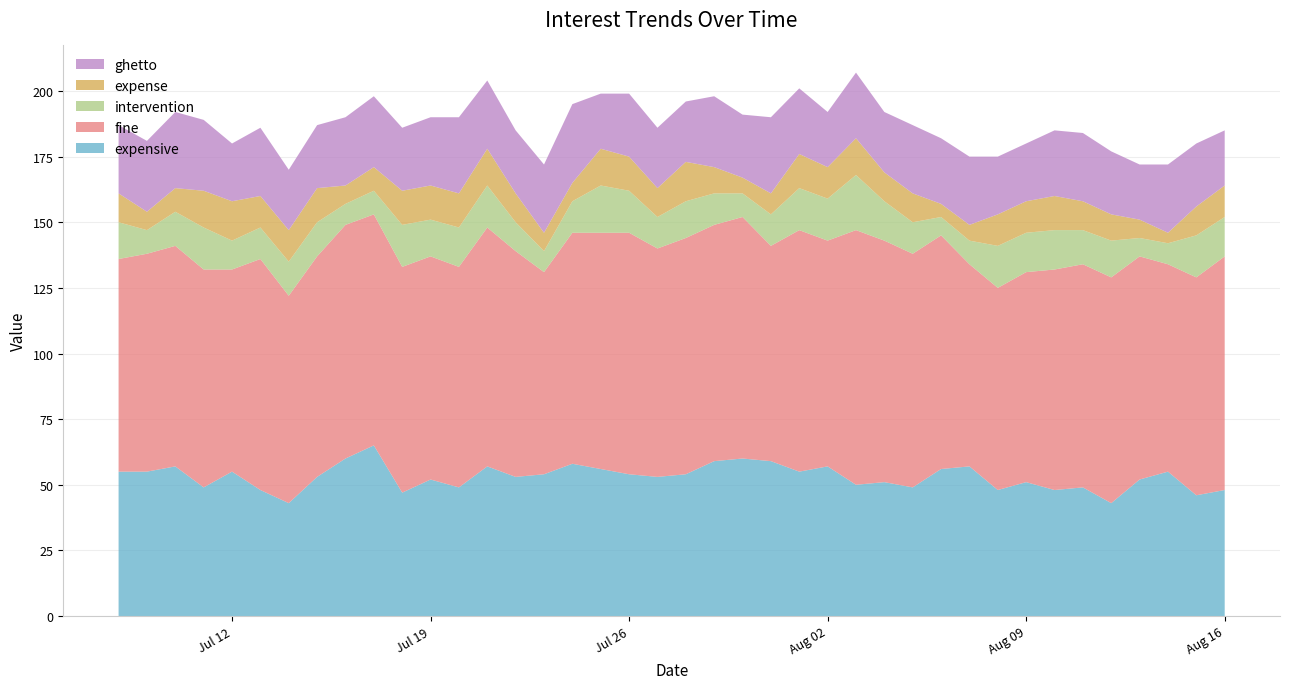

Reading left to right, list all the values displayed in this chart.

expensive: 2016-07-08=55	2016-07-09=55	2016-07-10=57	2016-07-11=49	2016-07-12=55	2016-07-13=48	2016-07-14=43	2016-07-15=53	2016-07-16=60	2016-07-17=65	2016-07-18=47	2016-07-19=52	2016-07-20=49	2016-07-21=57	2016-07-22=53	2016-07-23=54	2016-07-24=58	2016-07-25=56	2016-07-26=54	2016-07-27=53	2016-07-28=54	2016-07-29=59	2016-07-30=60	2016-07-31=59	2016-08-01=55	2016-08-02=57	2016-08-03=50	2016-08-04=51	2016-08-05=49	2016-08-06=56	2016-08-07=57	2016-08-08=48	2016-08-09=51	2016-08-10=48	2016-08-11=49	2016-08-12=43	2016-08-13=52	2016-08-14=55	2016-08-15=46	2016-08-16=48
fine: 2016-07-08=81	2016-07-09=83	2016-07-10=84	2016-07-11=83	2016-07-12=77	2016-07-13=88	2016-07-14=79	2016-07-15=84	2016-07-16=89	2016-07-17=88	2016-07-18=86	2016-07-19=85	2016-07-20=84	2016-07-21=91	2016-07-22=86	2016-07-23=77	2016-07-24=88	2016-07-25=90	2016-07-26=92	2016-07-27=87	2016-07-28=90	2016-07-29=90	2016-07-30=92	2016-07-31=82	2016-08-01=92	2016-08-02=86	2016-08-03=97	2016-08-04=92	2016-08-05=89	2016-08-06=89	2016-08-07=77	2016-08-08=77	2016-08-09=80	2016-08-10=84	2016-08-11=85	2016-08-12=86	2016-08-13=85	2016-08-14=79	2016-08-15=83	2016-08-16=89
intervention: 2016-07-08=14	2016-07-09=9	2016-07-10=13	2016-07-11=16	2016-07-12=11	2016-07-13=12	2016-07-14=13	2016-07-15=13	2016-07-16=8	2016-07-17=9	2016-07-18=16	2016-07-19=14	2016-07-20=15	2016-07-21=16	2016-07-22=11	2016-07-23=8	2016-07-24=12	2016-07-25=18	2016-07-26=16	2016-07-27=12	2016-07-28=14	2016-07-29=12	2016-07-30=9	2016-07-31=12	2016-08-01=16	2016-08-02=16	2016-08-03=21	2016-08-04=15	2016-08-05=12	2016-08-06=7	2016-08-07=9	2016-08-08=16	2016-08-09=15	2016-08-10=15	2016-08-11=13	2016-08-12=14	2016-08-13=7	2016-08-14=8	2016-08-15=16	2016-08-16=15
expense: 2016-07-08=11	2016-07-09=7	2016-07-10=9	2016-07-11=14	2016-07-12=15	2016-07-13=12	2016-07-14=12	2016-07-15=13	2016-07-16=7	2016-07-17=9	2016-07-18=13	2016-07-19=13	2016-07-20=13	2016-07-21=14	2016-07-22=11	2016-07-23=7	2016-07-24=7	2016-07-25=14	2016-07-26=13	2016-07-27=11	2016-07-28=15	2016-07-29=10	2016-07-30=6	2016-07-31=8	2016-08-01=13	2016-08-02=12	2016-08-03=14	2016-08-04=11	2016-08-05=11	2016-08-06=5	2016-08-07=6	2016-08-08=12	2016-08-09=12	2016-08-10=13	2016-08-11=11	2016-08-12=10	2016-08-13=7	2016-08-14=4	2016-08-15=11	2016-08-16=12
ghetto: 2016-07-08=26	2016-07-09=27	2016-07-10=29	2016-07-11=27	2016-07-12=22	2016-07-13=26	2016-07-14=23	2016-07-15=24	2016-07-16=26	2016-07-17=27	2016-07-18=24	2016-07-19=26	2016-07-20=29	2016-07-21=26	2016-07-22=24	2016-07-23=26	2016-07-24=30	2016-07-25=21	2016-07-26=24	2016-07-27=23	2016-07-28=23	2016-07-29=27	2016-07-30=24	2016-07-31=29	2016-08-01=25	2016-08-02=21	2016-08-03=25	2016-08-04=23	2016-08-05=26	2016-08-06=25	2016-08-07=26	2016-08-08=22	2016-08-09=22	2016-08-10=25	2016-08-11=26	2016-08-12=24	2016-08-13=21	2016-08-14=26	2016-08-15=24	2016-08-16=21